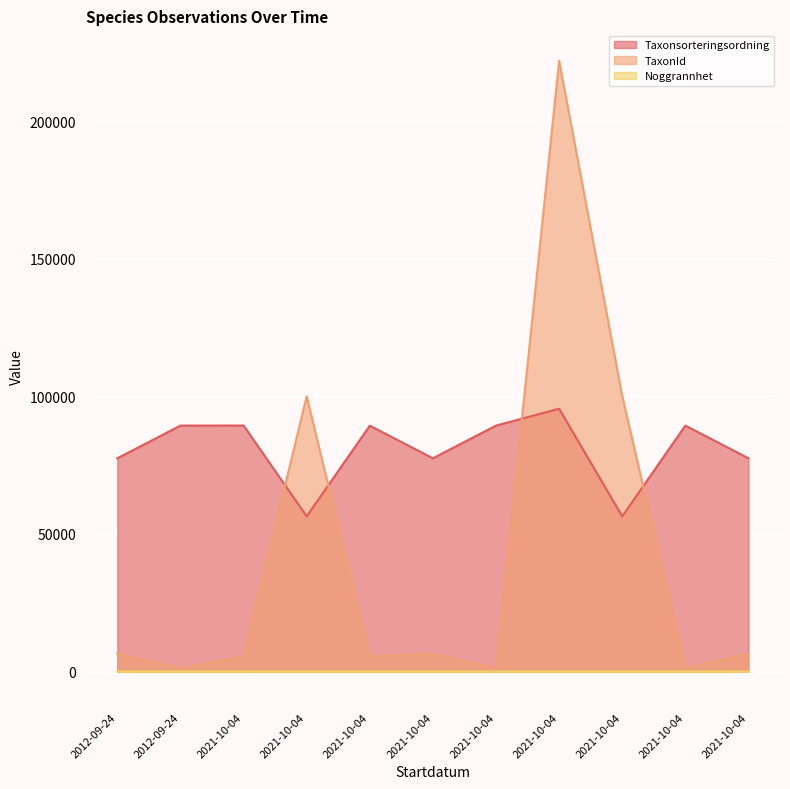

True or false: Noggrannhet and TaxonId cross at least once.

False